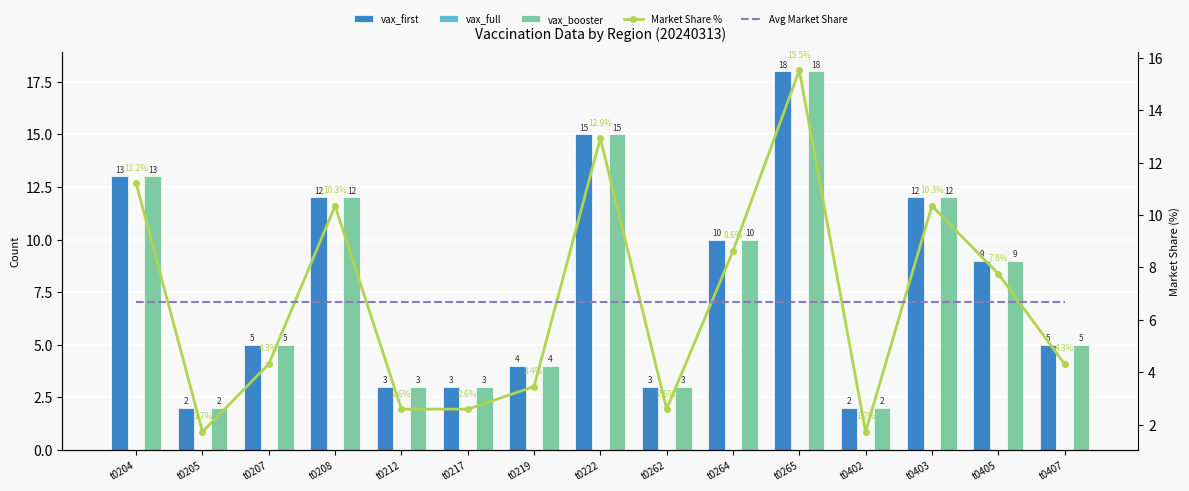

Reading right to left, extract all data points from this chart.

vax_first: 5.0	9.0	12.0	2.0	18.0	10.0	3.0	15.0	4.0	3.0	3.0	12.0	5.0	2.0	13.0
vax_full: 0.0	0.0	0.0	0.0	0.0	0.0	0.0	0.0	0.0	0.0	0.0	0.0	0.0	0.0	0.0
vax_booster: 5.0	9.0	12.0	2.0	18.0	10.0	3.0	15.0	4.0	3.0	3.0	12.0	5.0	2.0	13.0
Market Share %: 4.3	7.8	10.3	1.7	15.5	8.6	2.6	12.9	3.4	2.6	2.6	10.3	4.3	1.7	11.2
Avg Market Share: 6.7	6.7	6.7	6.7	6.7	6.7	6.7	6.7	6.7	6.7	6.7	6.7	6.7	6.7	6.7